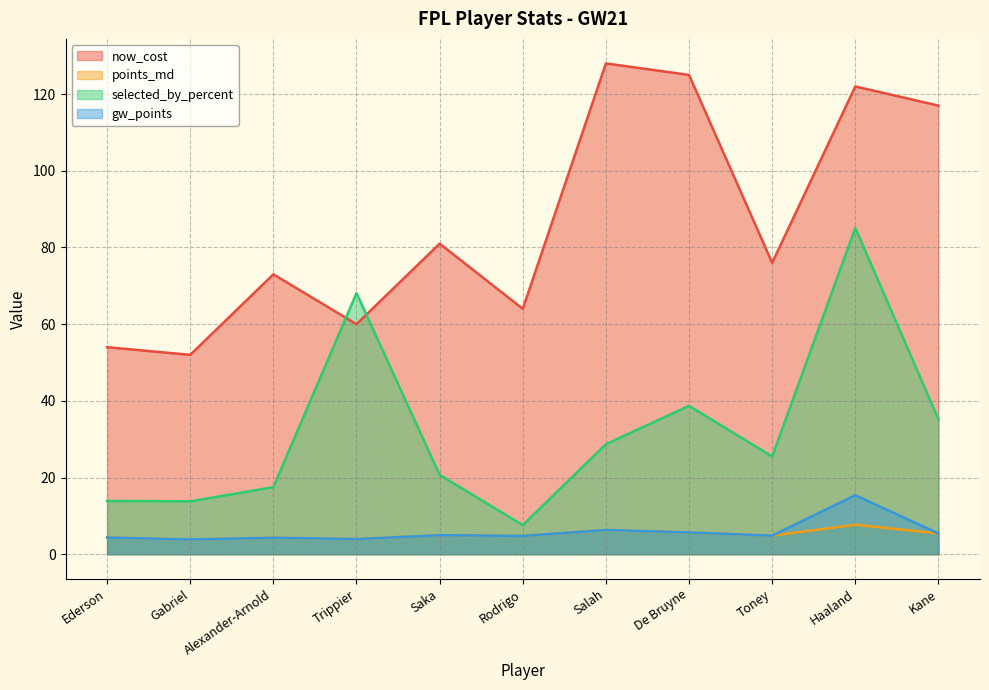

True or false: now_cost and points_md cross at least once.

False